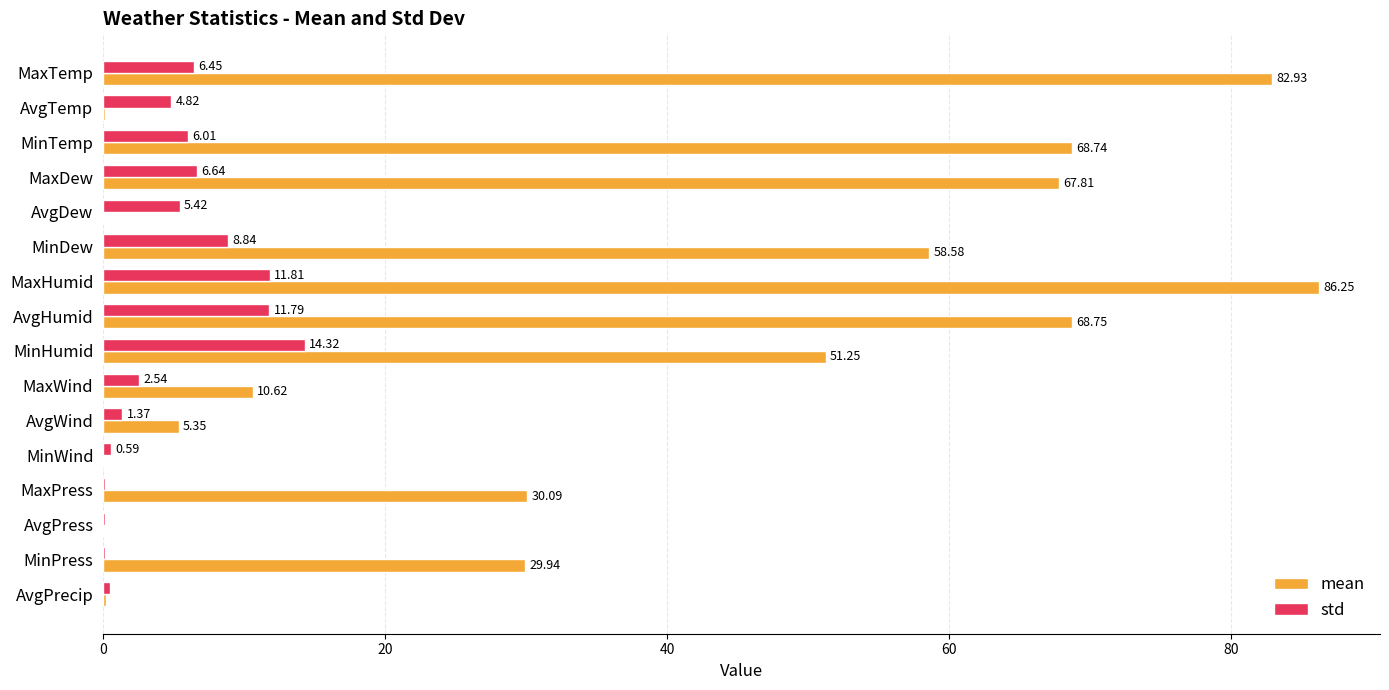

Which series has the largest total across all categories?

mean